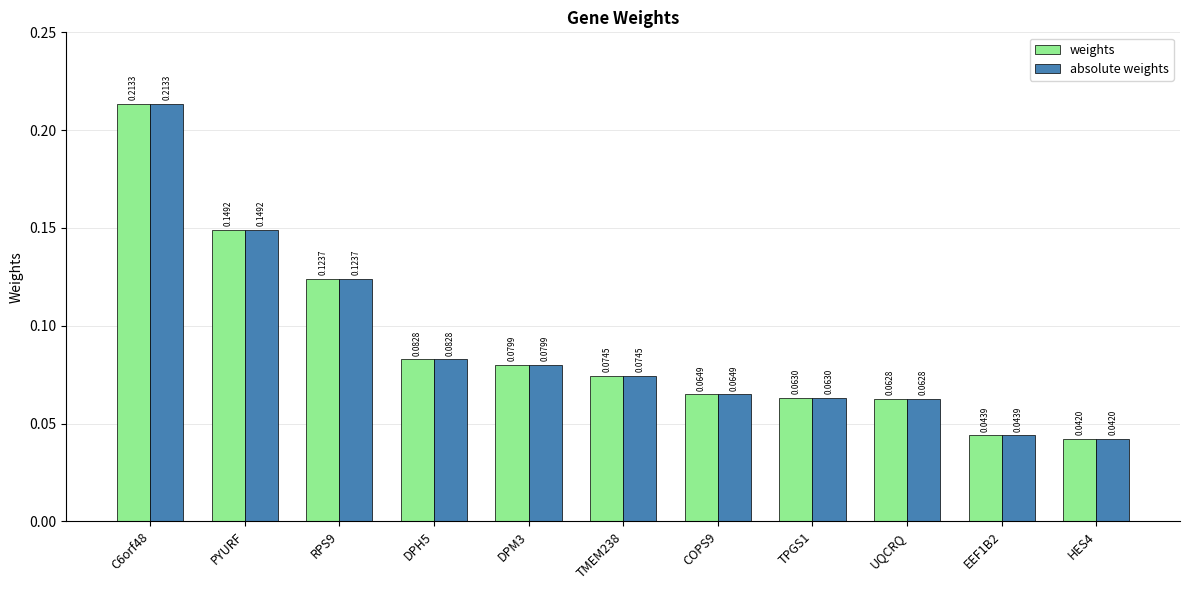

Which label corresponds to the smallest value in the chart?

HES4